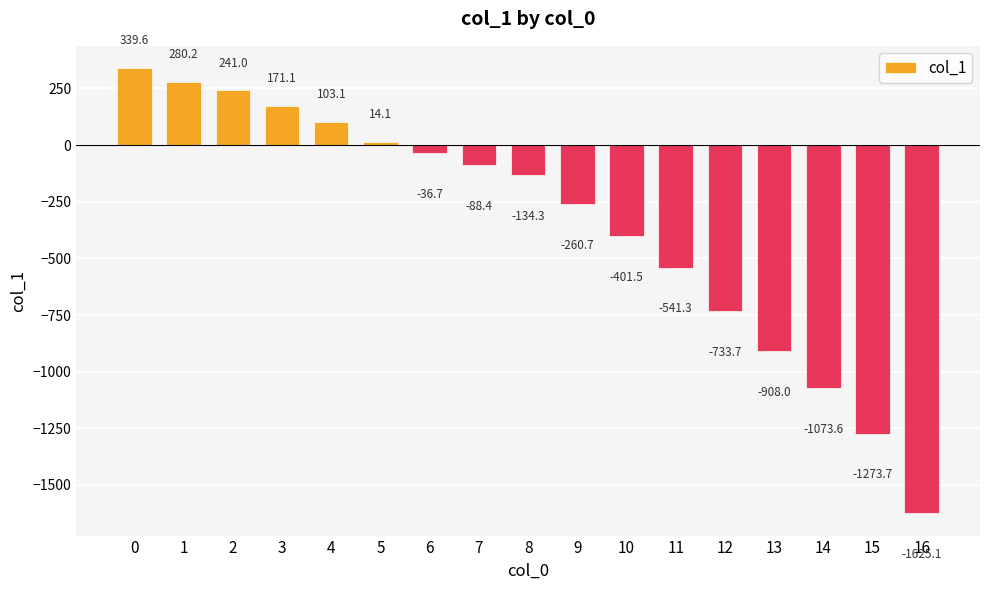

Reading right to left, extract all data points from this chart.

16=-1625.1	15=-1273.7	14=-1073.6	13=-908.0	12=-733.7	11=-541.3	10=-401.5	9=-260.7	8=-134.3	7=-88.4	6=-36.7	5=14.1	4=103.1	3=171.1	2=241.0	1=280.2	0=339.6